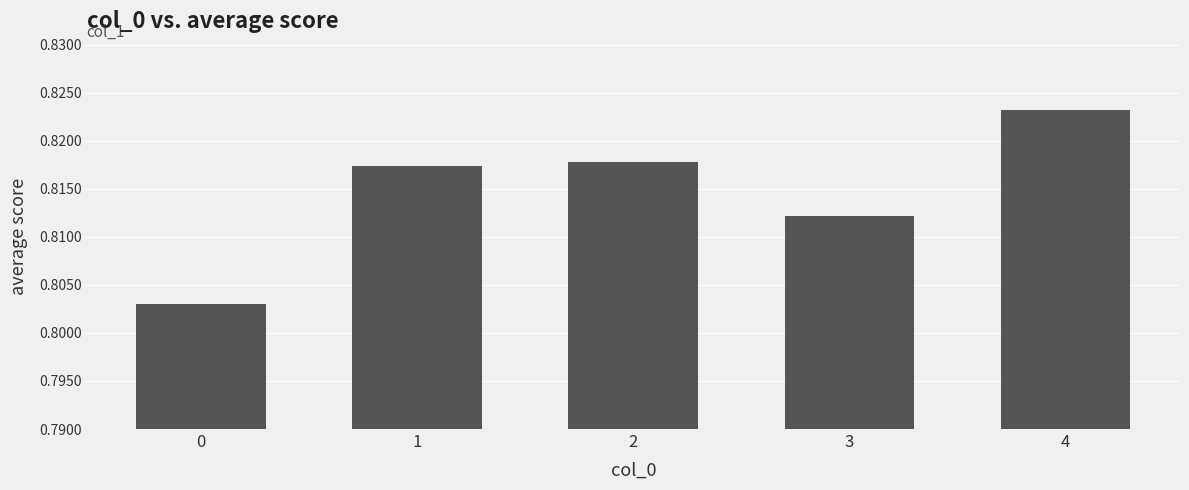

The value at 4 is 0.2. True or false?

False